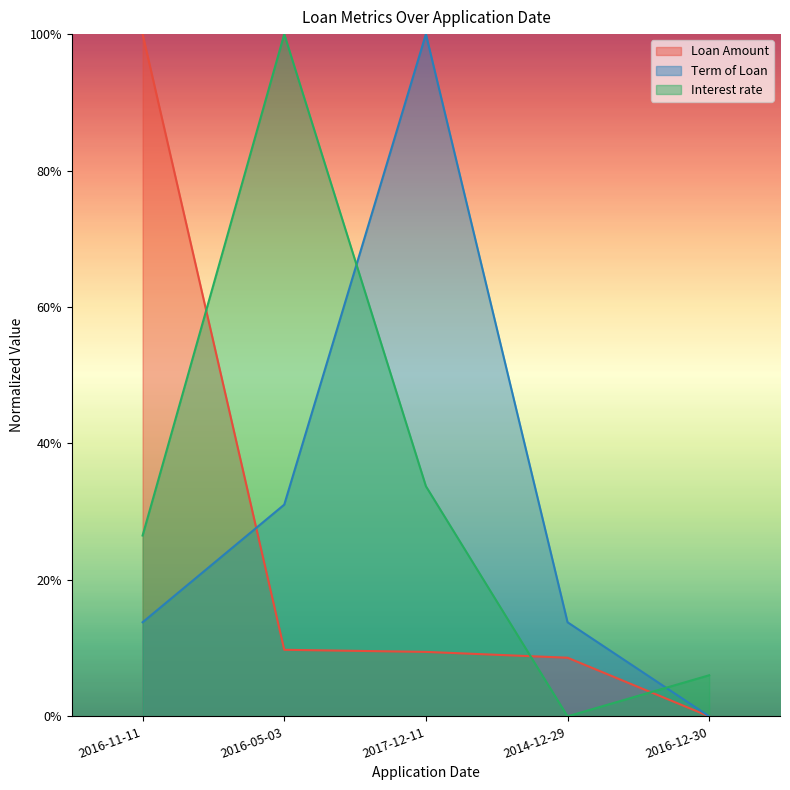

How many interior local peaks does the Term of Loan series have?

1